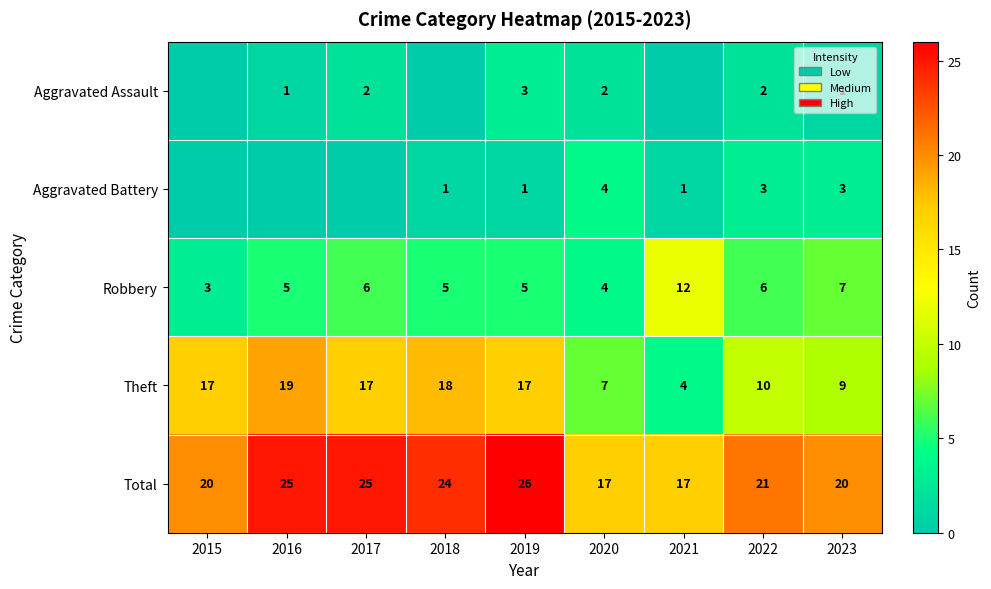

What is the spread (max minus min) of values at 2020?

15